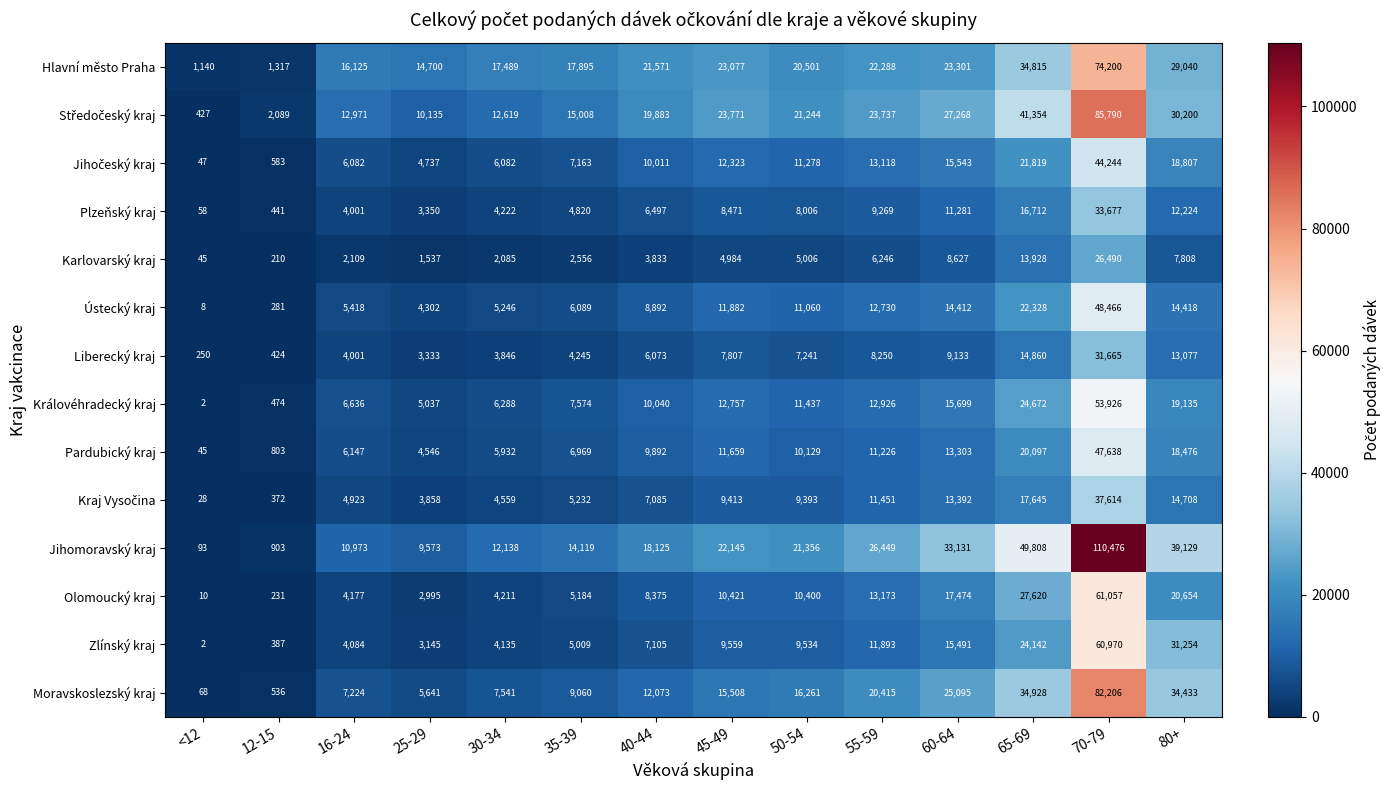

True or false: Liberecký kraj has a value of 1642 at 40-44.

False